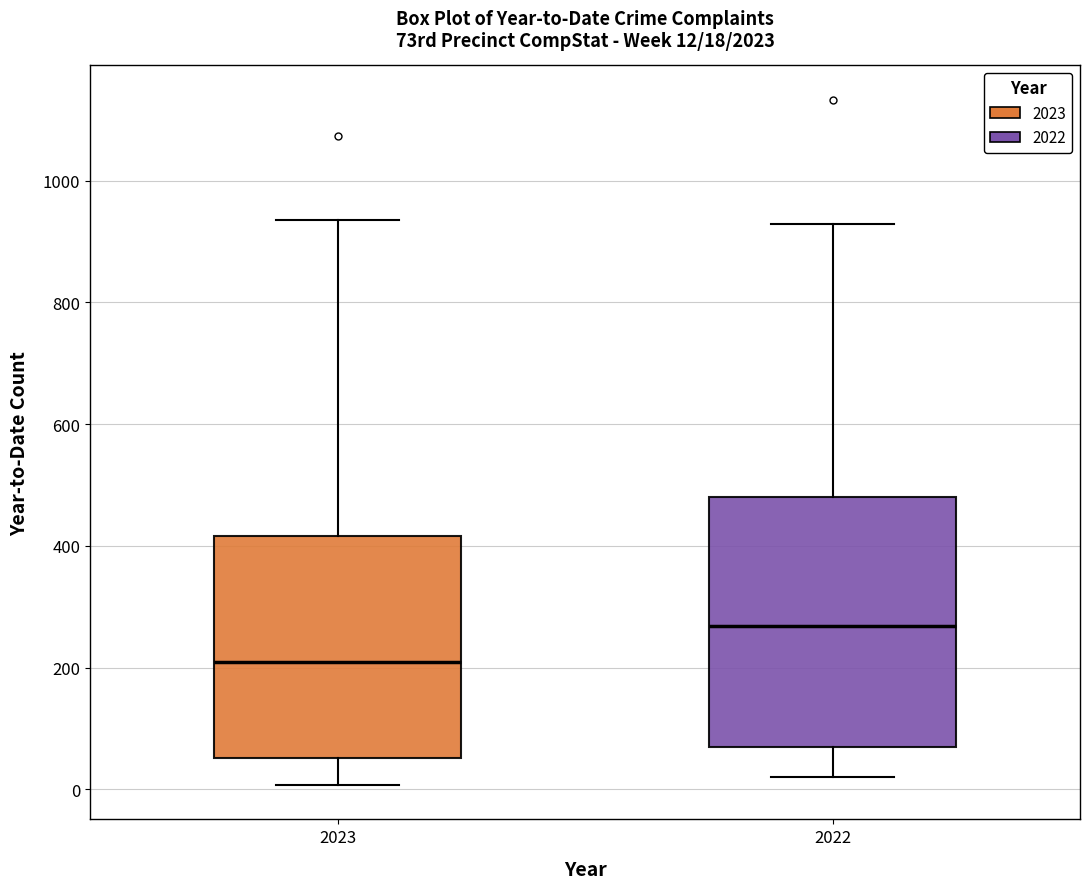

Comparing the boxes themselves (not the whiskers), which one is the tallest?

2022